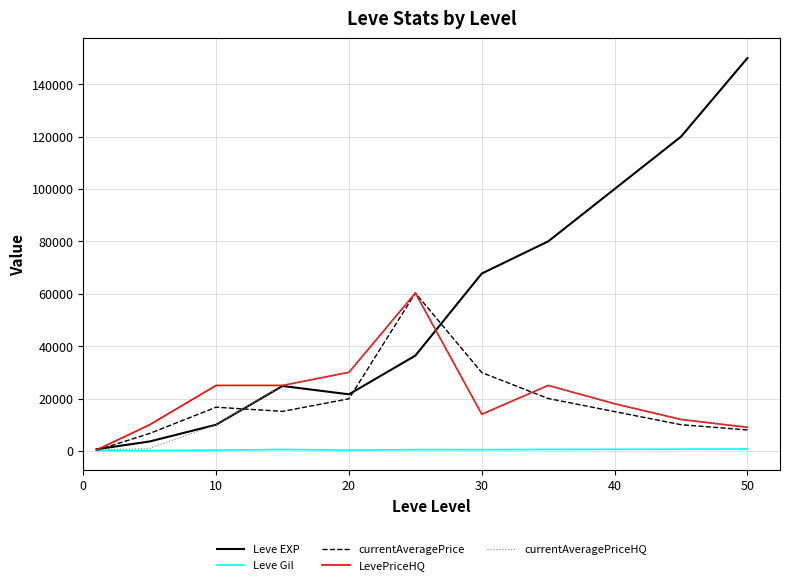

Is this an area chart (filled region under the line)?

No